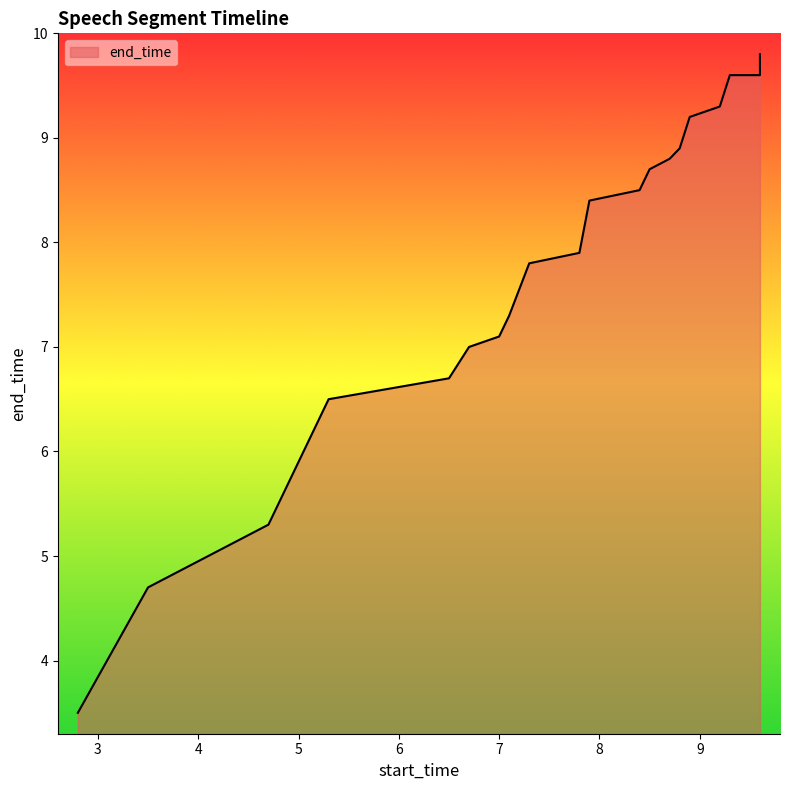

Reading left to right, what are all the values shown in this chart?

2.8=3.5	3.5=4.7	4.7=5.3	5.3=6.5	6.5=6.7	6.7=7.0	7.0=7.1	7.1=7.3	7.3=7.8	7.8=7.9	7.9=8.4	8.4=8.5	8.5=8.7	8.7=8.8	8.8=8.9	8.9=9.2	9.2=9.3	9.3=9.6	9.6=9.6	9.6=9.8